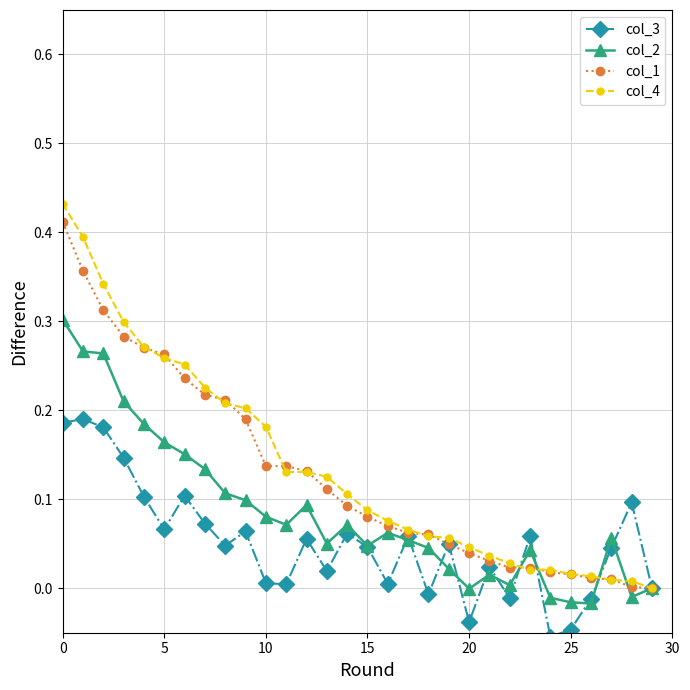

Which series ends up on top after the final intersection of col_3 and col_2?

col_3